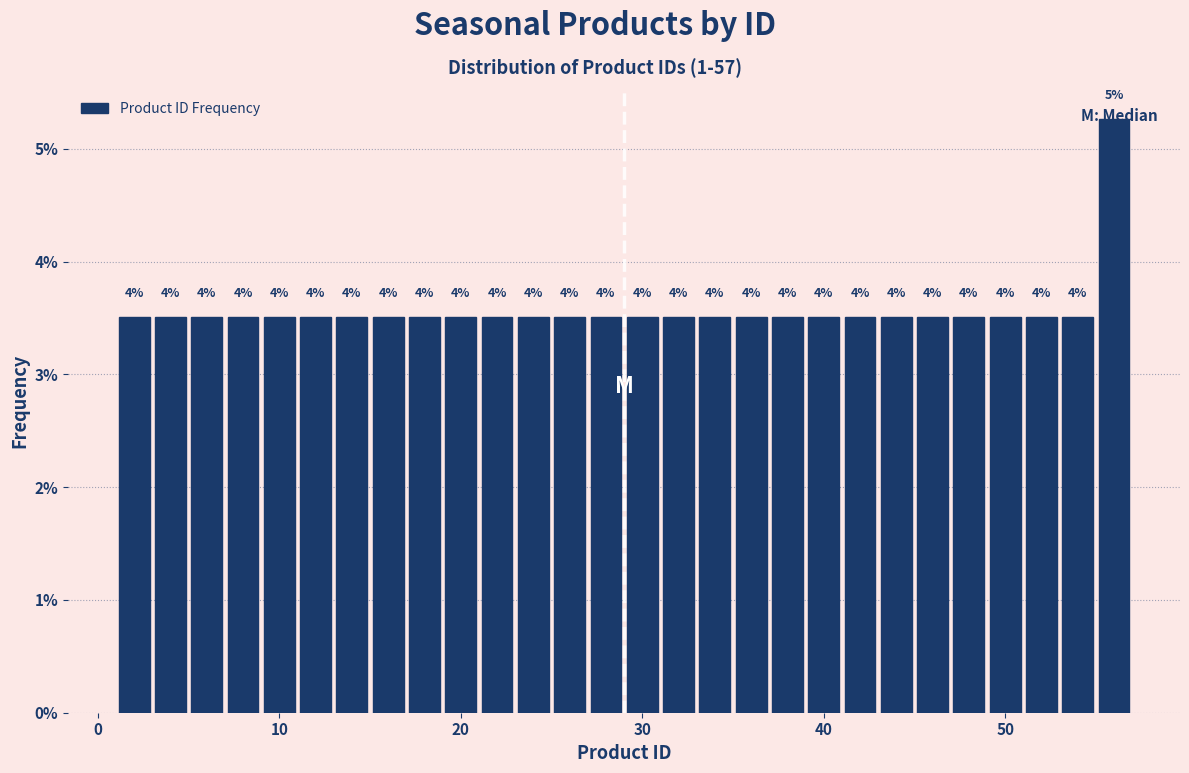

Read against the x-axis, roughly where is the centre of the tallest bar?

56